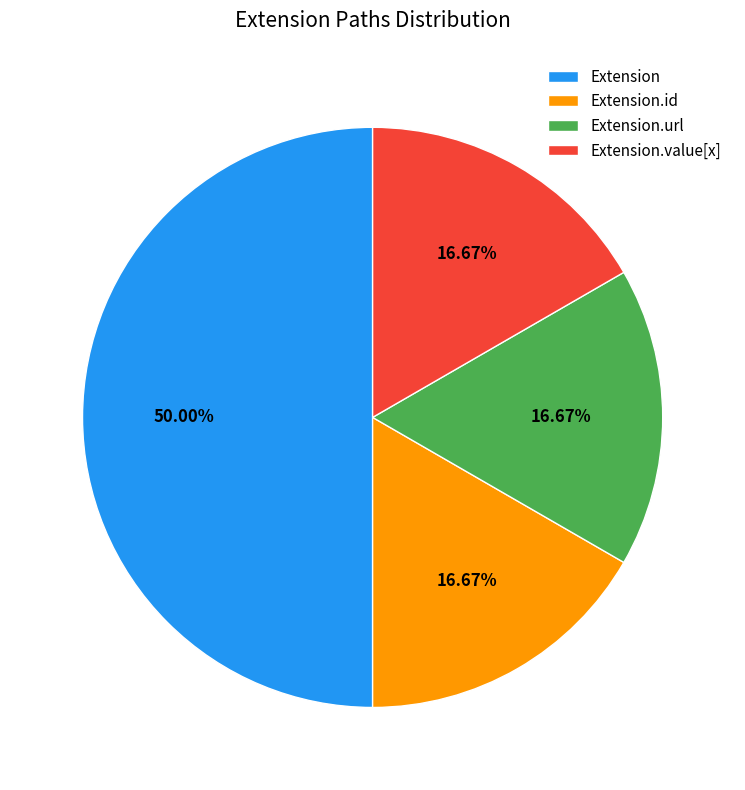

Which slice is the largest?

Extension